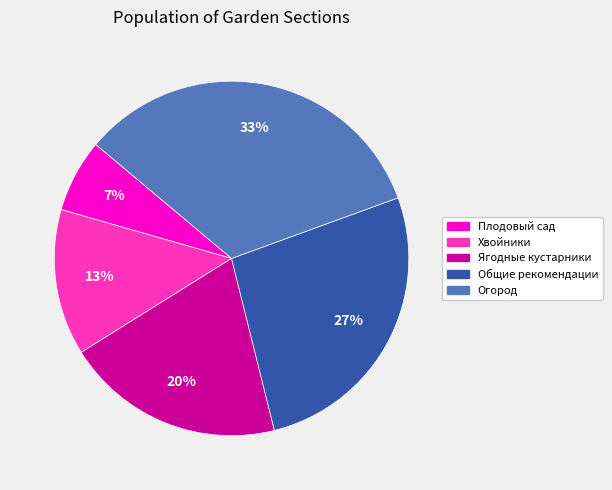

Which category has the biggest portion of the pie?

Огород